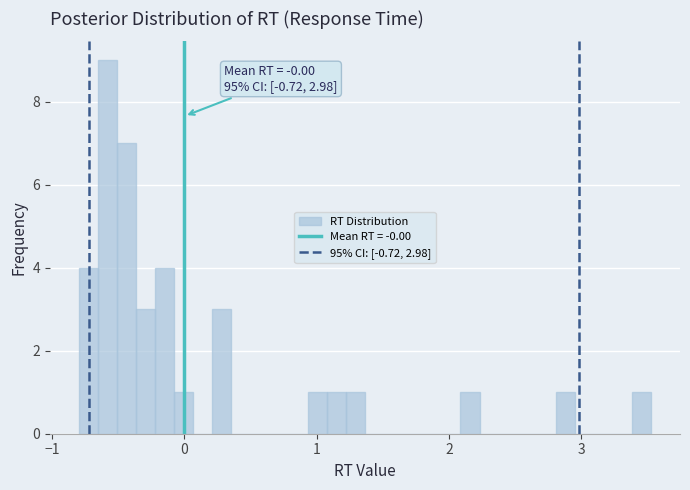

Read against the x-axis, roughly where is the centre of the tallest bar?

-0.6